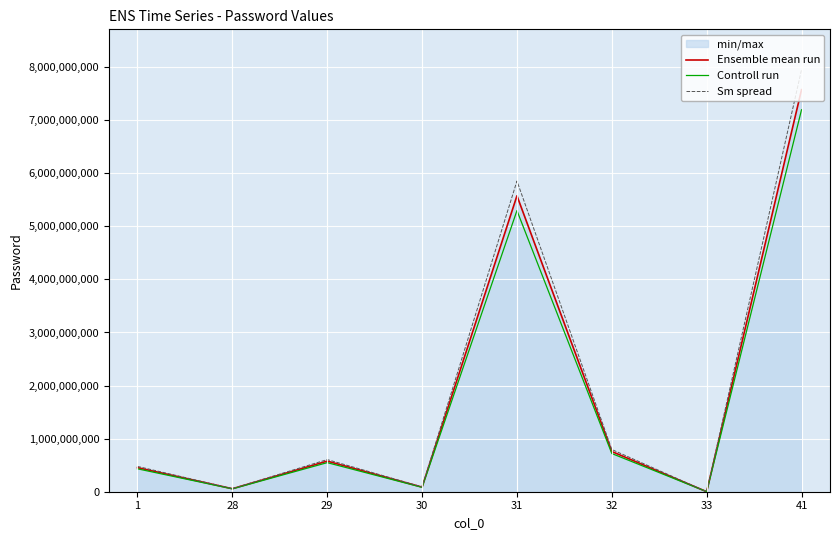

How many interior local peaks does the Controll run series have?

2